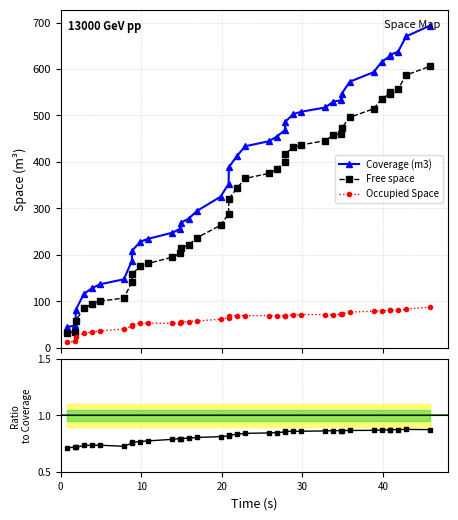

Reading left to right, list all the values displayed in this chart.

Coverage (m3): 44.4	48.5	81.9	115.9	128.2	136.6	147.4	186.9	209.1	228.4	234.6	247.6	256.2	268.9	277.9	294.1	325.2	352.5	388.9	412.6	433.7	444.5	454.7	468.7	486.6	503.1	508.2	517.2	529.9	532.9	547.0	572.7	593.2	615.3	627.5	630.4	637.4	670.2	693.6
Free space: 31.8	34.7	58.6	85.1	94.1	100.5	107.0	140.9	159.2	175.3	181.6	194.9	203.5	213.7	221.5	236.4	263.8	288.1	320.8	343.3	364.5	375.3	385.5	399.5	417.4	432.0	436.8	445.8	458.3	460.6	473.2	496.0	514.4	535.6	546.8	550.0	557.0	586.9	605.8
Occupied Space: 12.7	13.8	23.3	30.9	34.1	36.2	40.4	46.0	49.9	53.0	53.1	52.7	52.7	55.2	56.4	57.6	61.4	64.4	68.1	69.3	69.2	69.2	69.2	69.2	69.2	71.0	71.4	71.4	71.6	72.2	73.8	76.7	78.8	79.7	80.7	80.4	80.4	83.3	87.8
Free/Coverage: 0.7	0.7	0.7	0.7	0.7	0.7	0.7	0.8	0.8	0.8	0.8	0.8	0.8	0.8	0.8	0.8	0.8	0.8	0.8	0.8	0.8	0.8	0.8	0.9	0.9	0.9	0.9	0.9	0.9	0.9	0.9	0.9	0.9	0.9	0.9	0.9	0.9	0.9	0.9